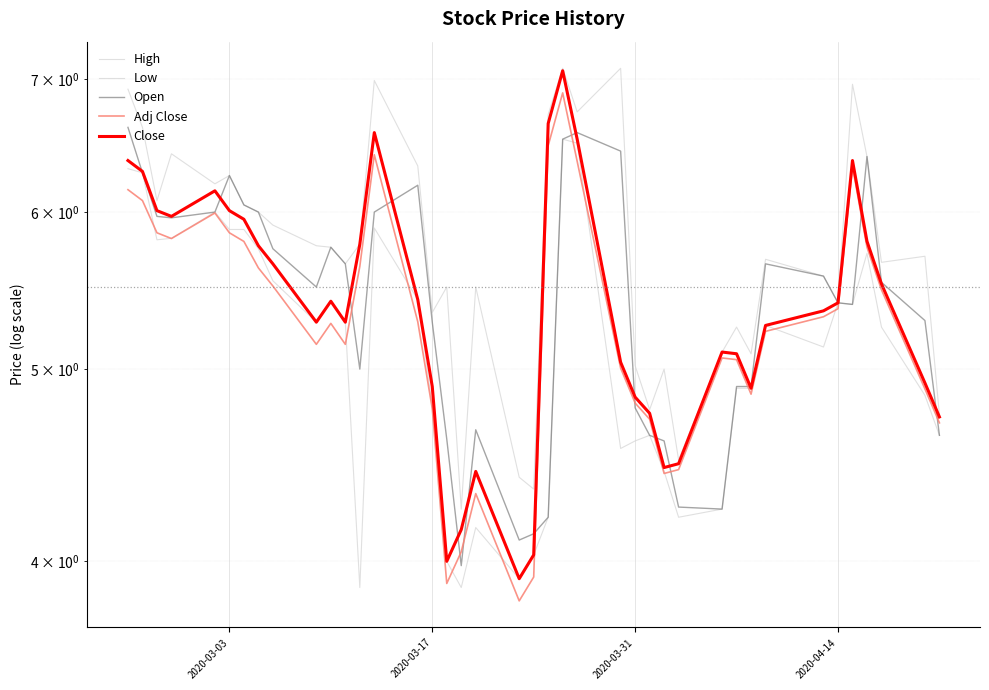

How many interior local valleys does the Close series have?

7